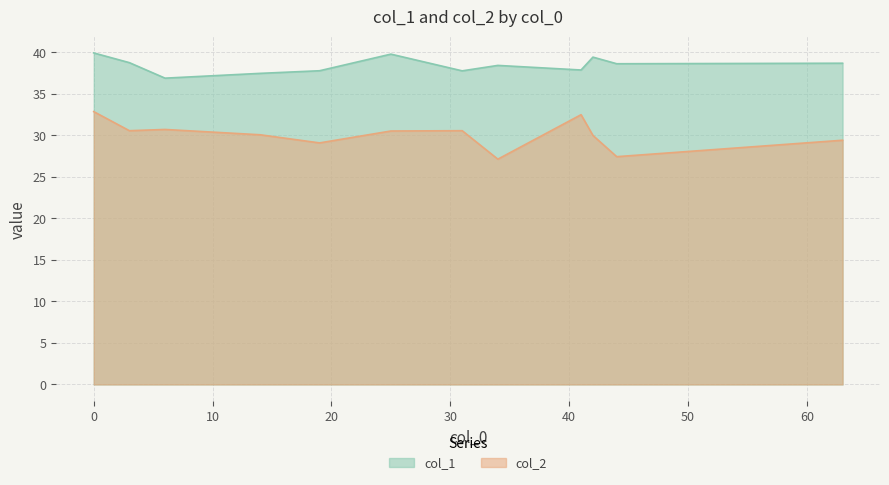

True or false: col_2 and col_1 cross at least once.

False